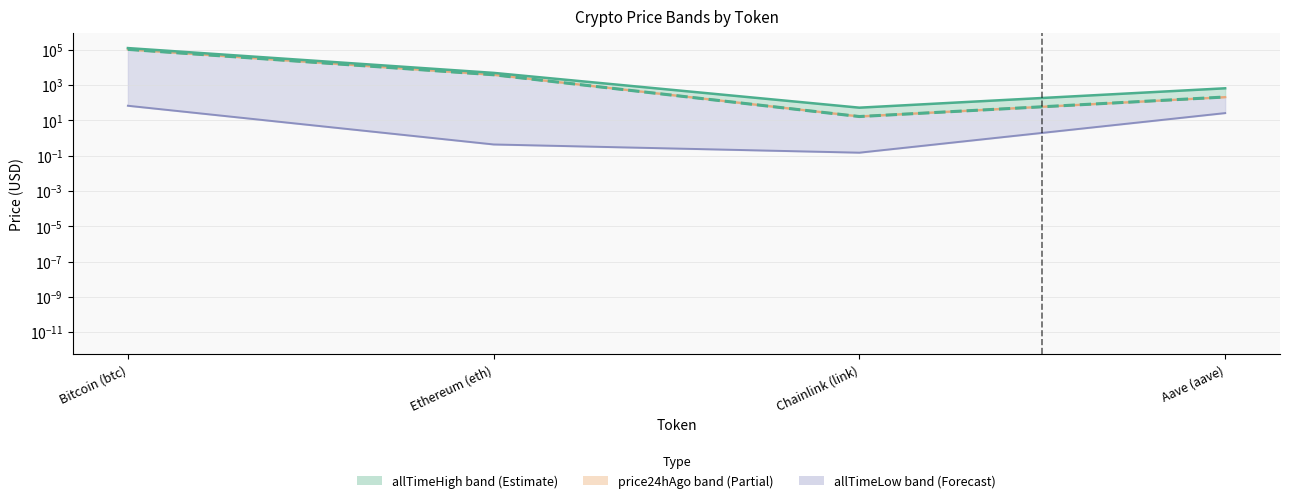

What is the difference between the allTimeHigh values at Aave (aave) and Ethereum (eth)?

4284.4